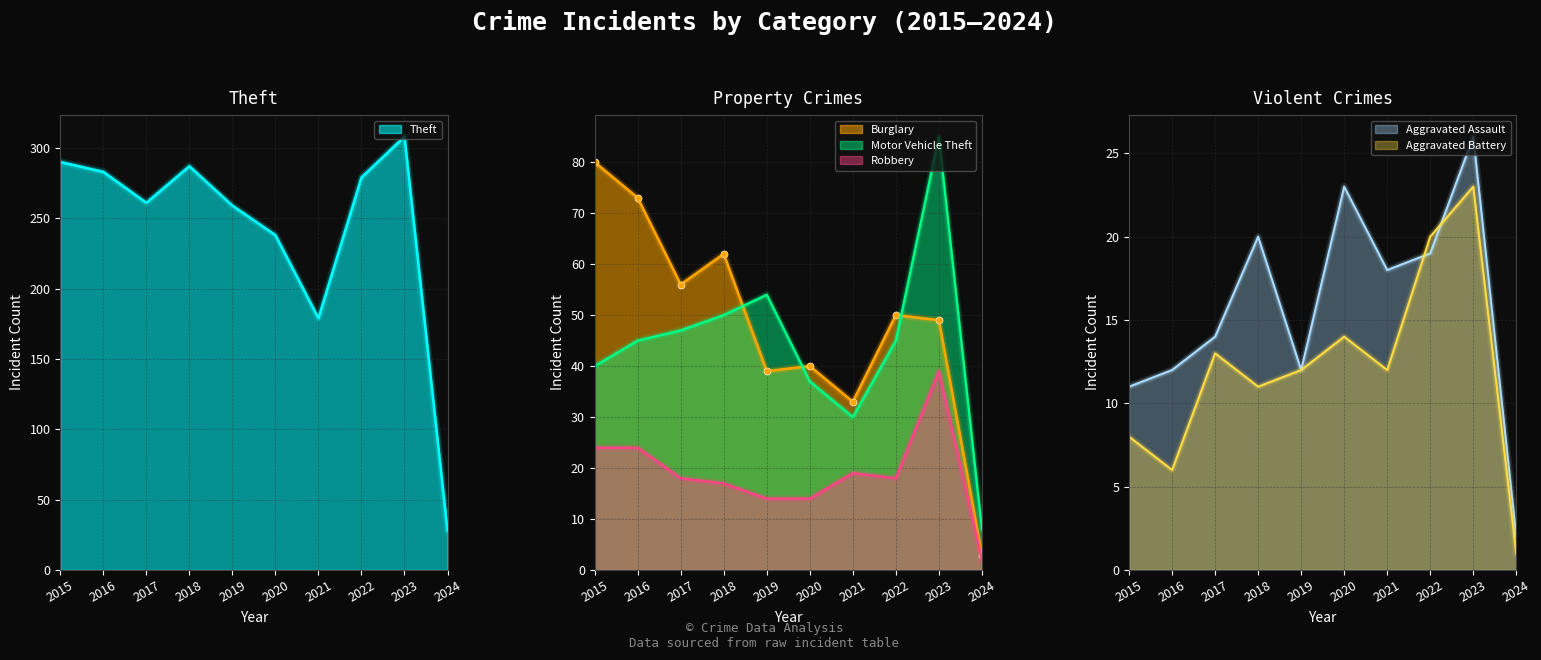

Reading left to right, list all the values displayed in this chart.

Theft: 2015=290	2016=283	2017=261	2018=287	2019=259	2020=238	2021=179	2022=279	2023=308	2024=28
Burglary: 2015=80	2016=73	2017=56	2018=62	2019=39	2020=40	2021=33	2022=50	2023=49	2024=3
Motor Vehicle Theft: 2015=40	2016=45	2017=47	2018=50	2019=54	2020=37	2021=30	2022=45	2023=85	2024=8
Robbery: 2015=24	2016=24	2017=18	2018=17	2019=14	2020=14	2021=19	2022=18	2023=39	2024=2
Aggravated Assault: 2015=11	2016=12	2017=14	2018=20	2019=12	2020=23	2021=18	2022=19	2023=26	2024=2
Aggravated Battery: 2015=8	2016=6	2017=13	2018=11	2019=12	2020=14	2021=12	2022=20	2023=23	2024=1